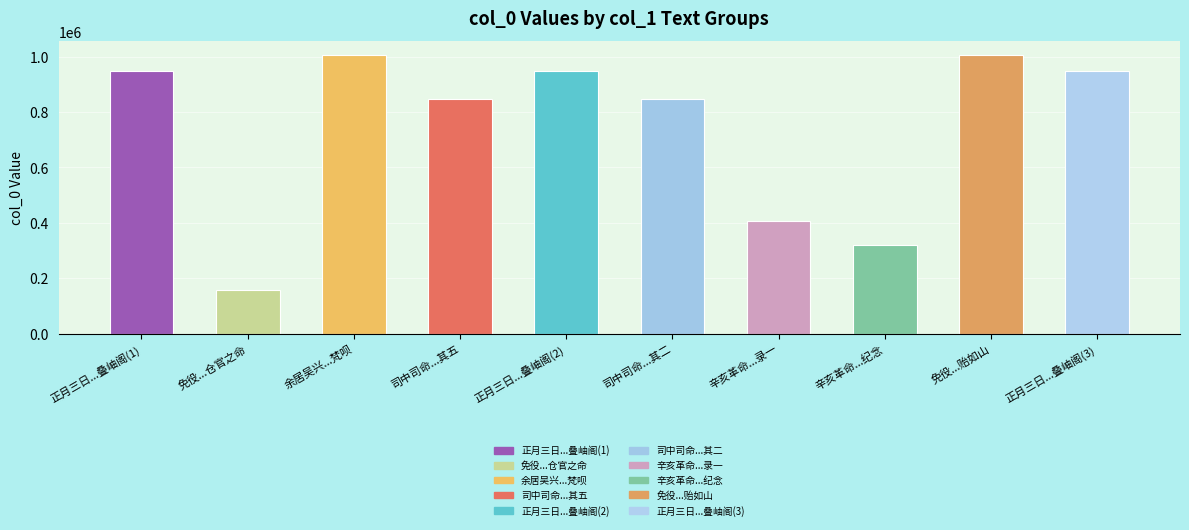

The chart shows a value of 1005220 at 免役...贻如山. True or false?

True